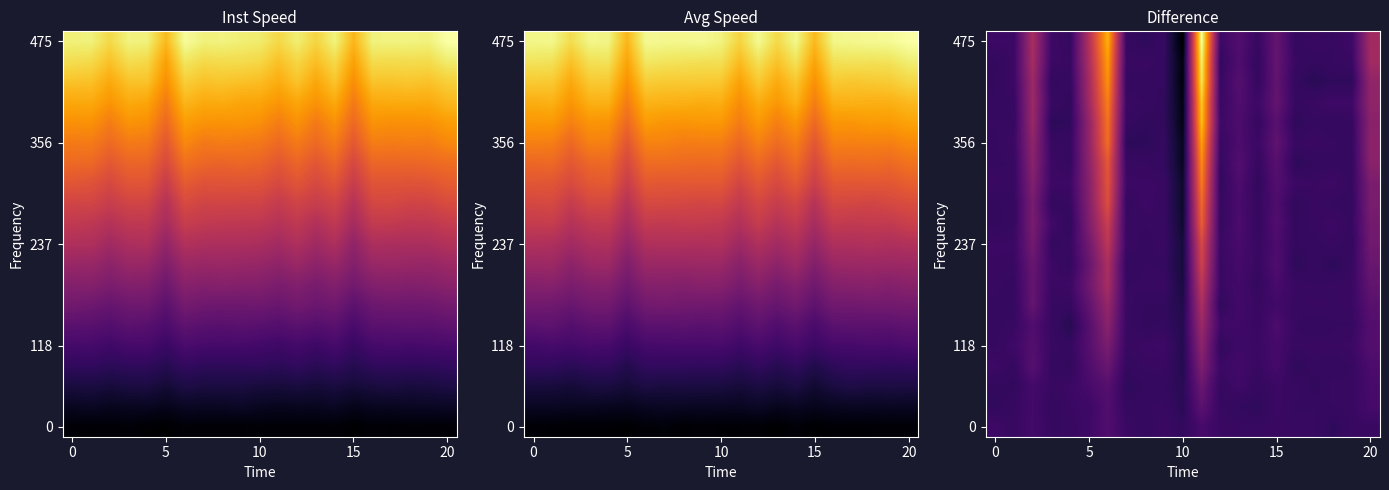

What is the spread (max minus min) of values at 13?

0.4